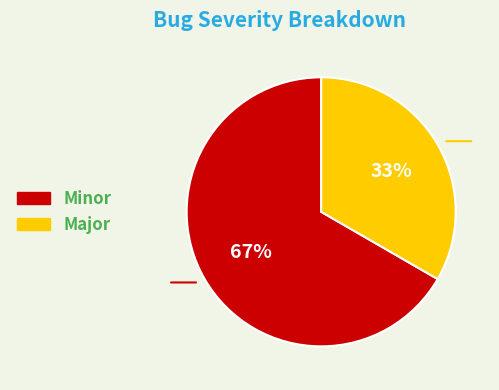

What is the largest slice in the pie chart?

Minor